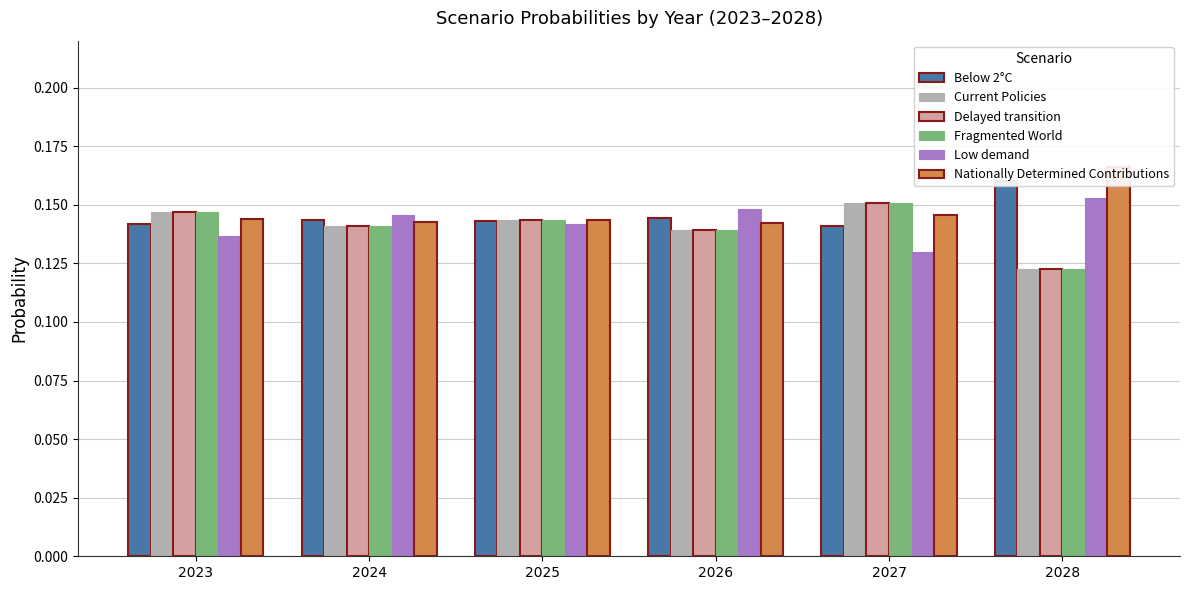

What is the value of the Nationally Determined Contributions bar at the 5th from the left?

0.1